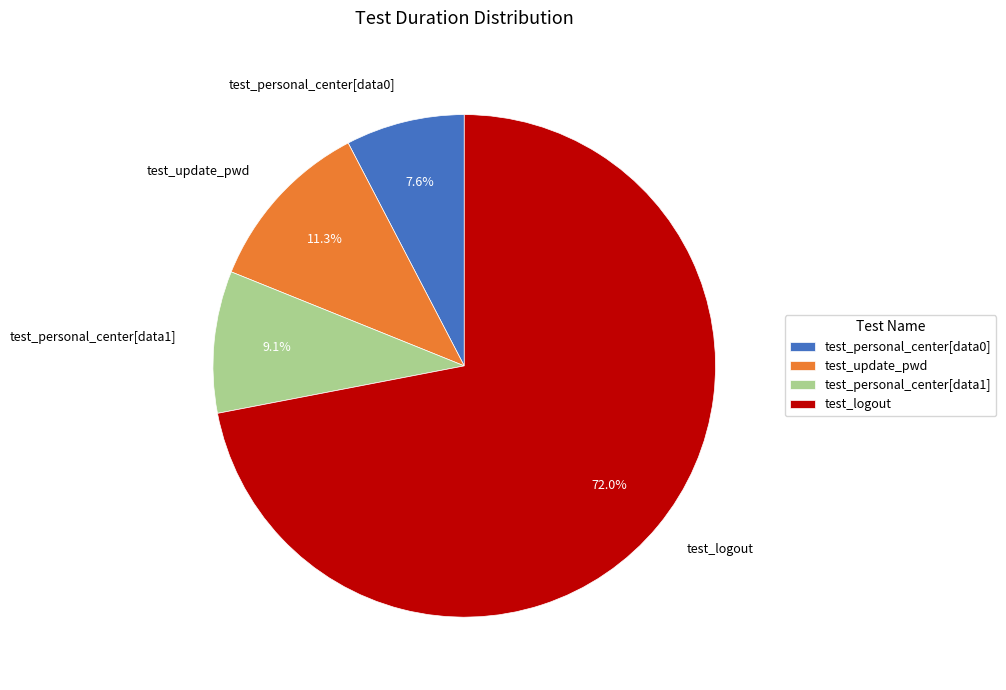

Which slice is the largest?

test_logout